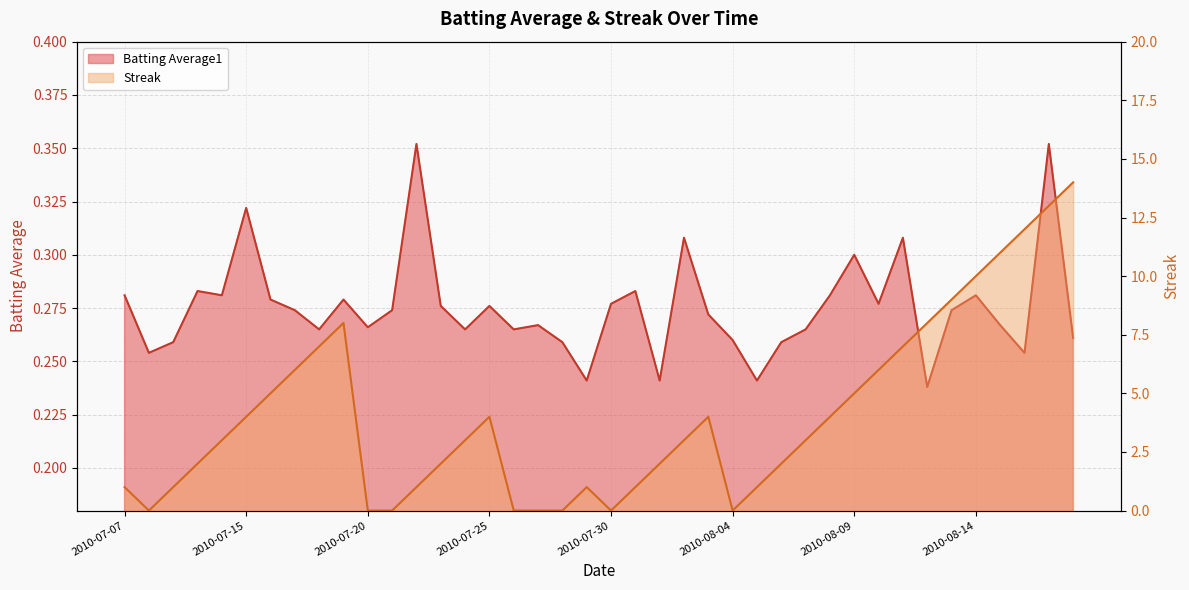

What is the value of the Streak point at the 10th from the left?

8.0